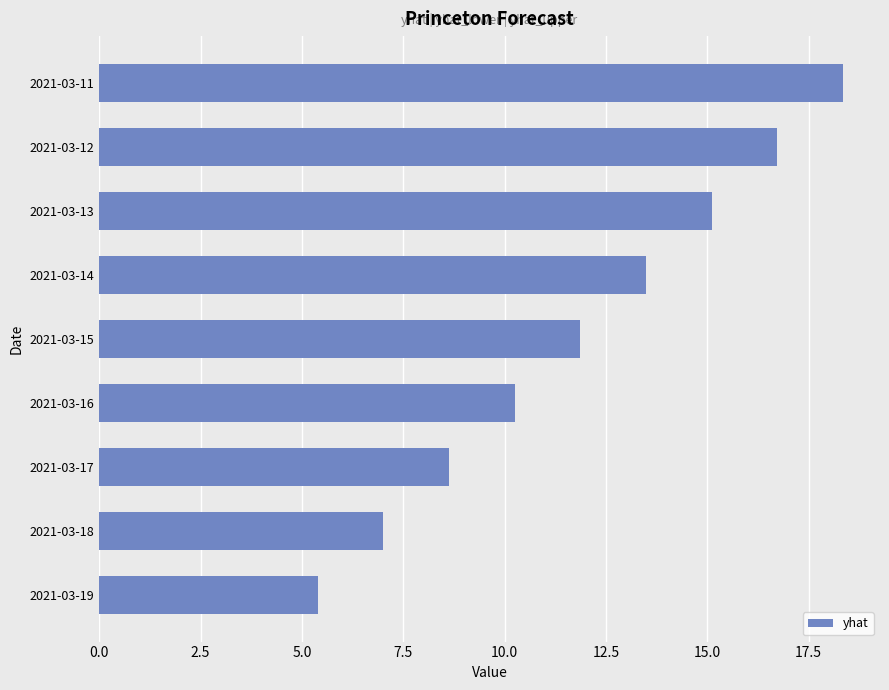

Rank the categories by value from highest to lowest.

2021-03-11, 2021-03-12, 2021-03-13, 2021-03-14, 2021-03-15, 2021-03-16, 2021-03-17, 2021-03-18, 2021-03-19